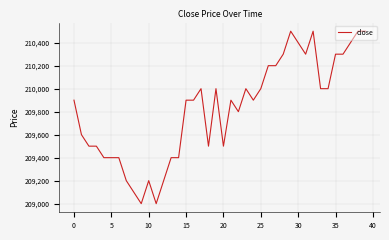

What is the difference between the maximum and minimum values?

1500